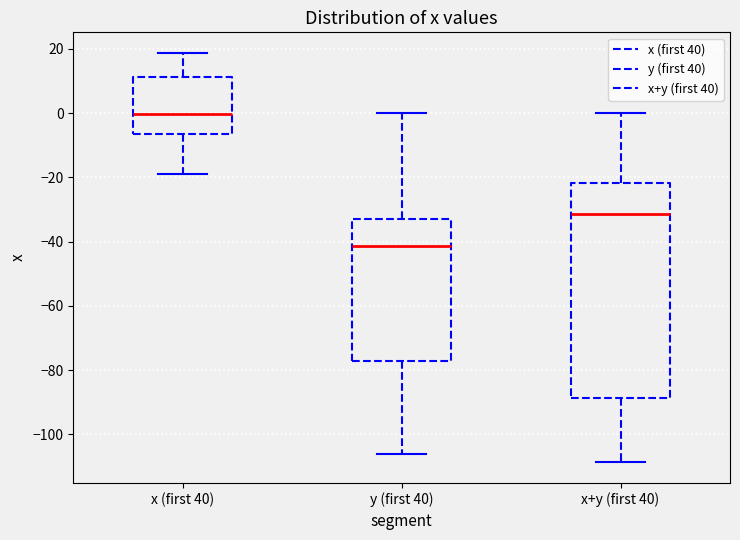

Where is the lower edge of the box for x+y (first 40) on the y-axis? The values are not printed on the chart, so give them approximately, as read against the axis.

-88